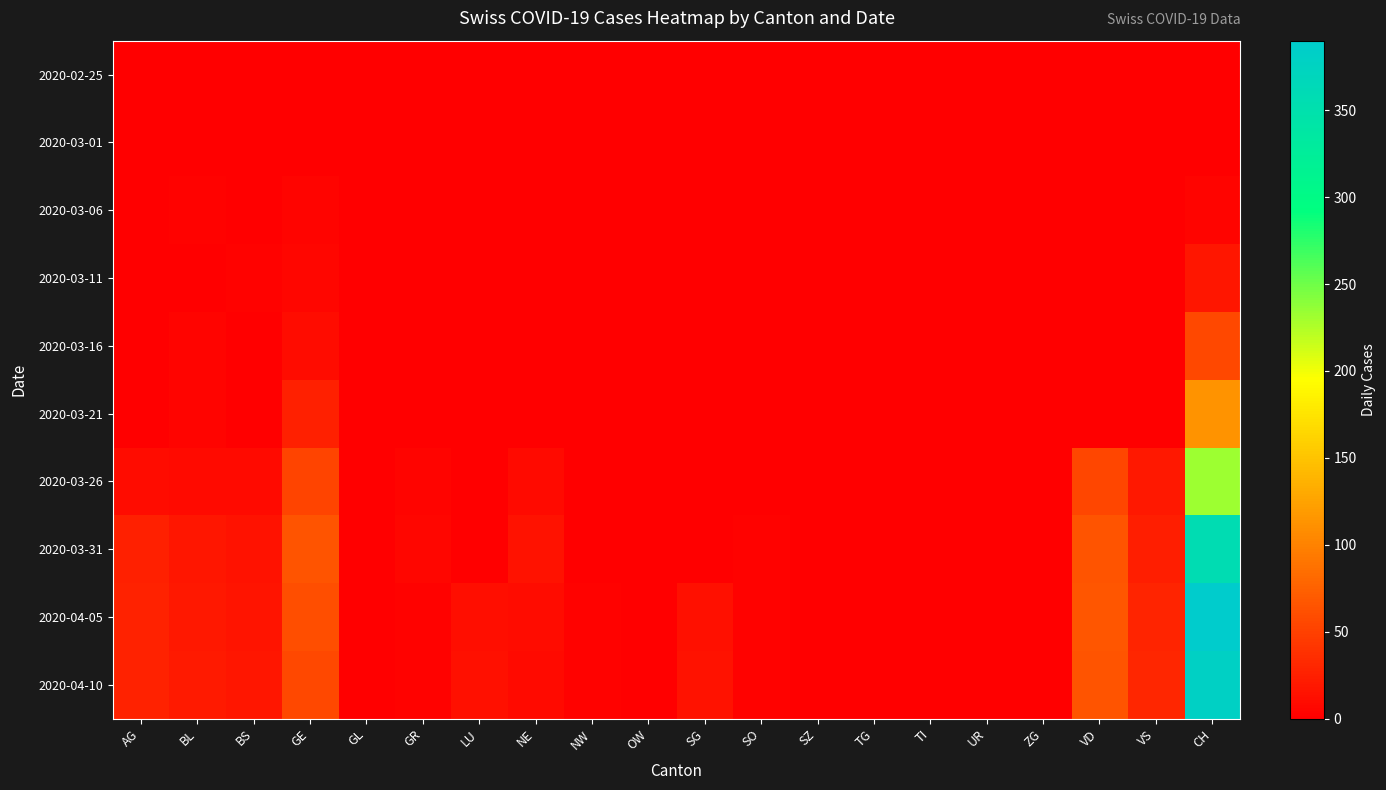

Which series has the widest spread of values?

2020-04-05